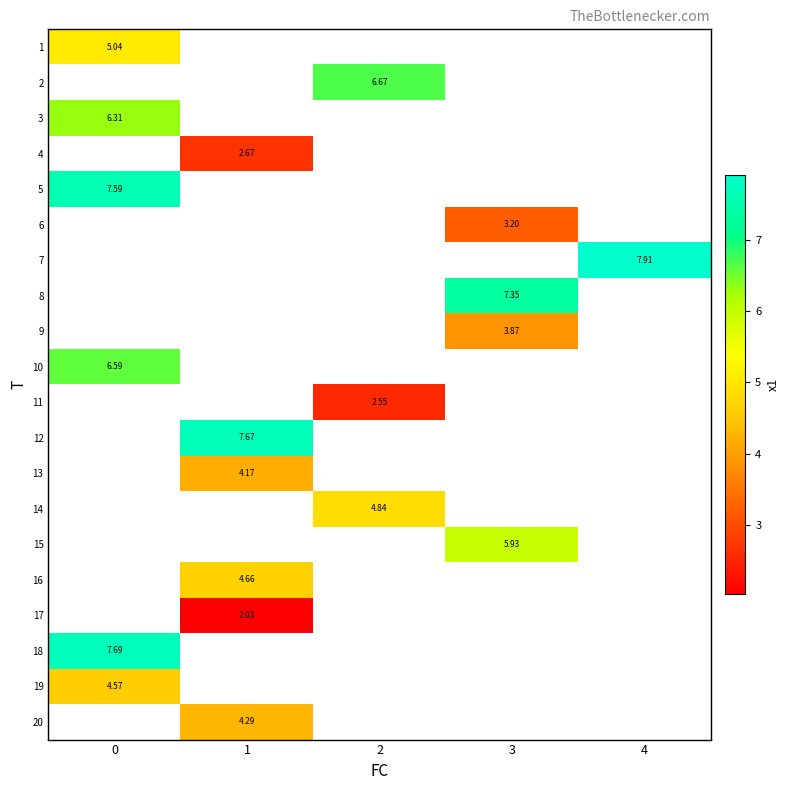

True or false: 3 has a value of 6.3 at 0.

True